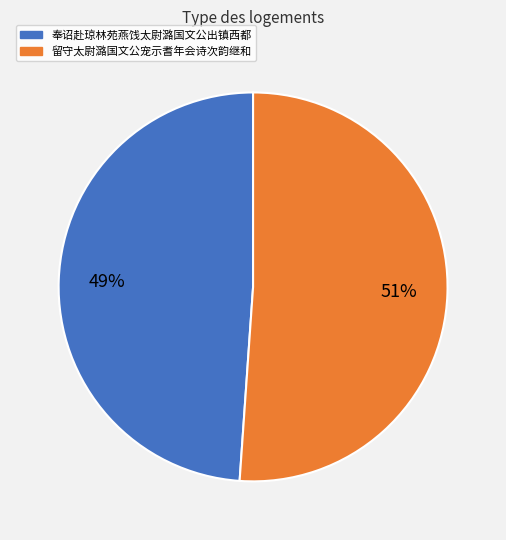

Is there any slice that represents more than half of the pie?

Yes